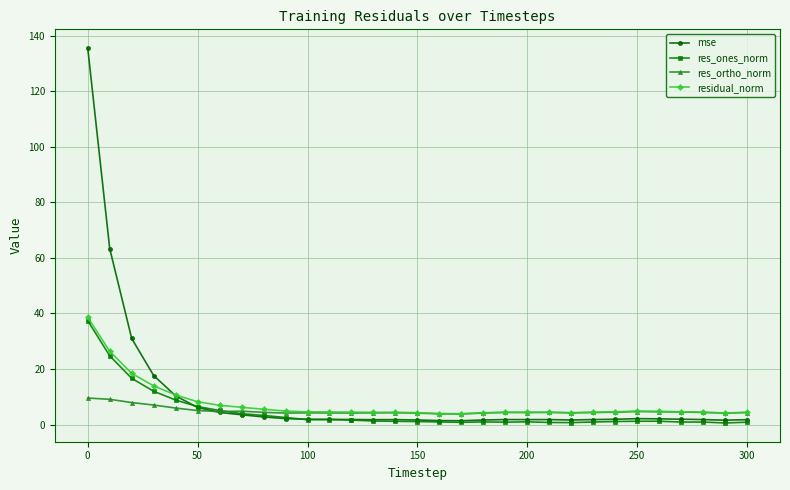

What is the minimum value for res_ortho_norm?

3.8